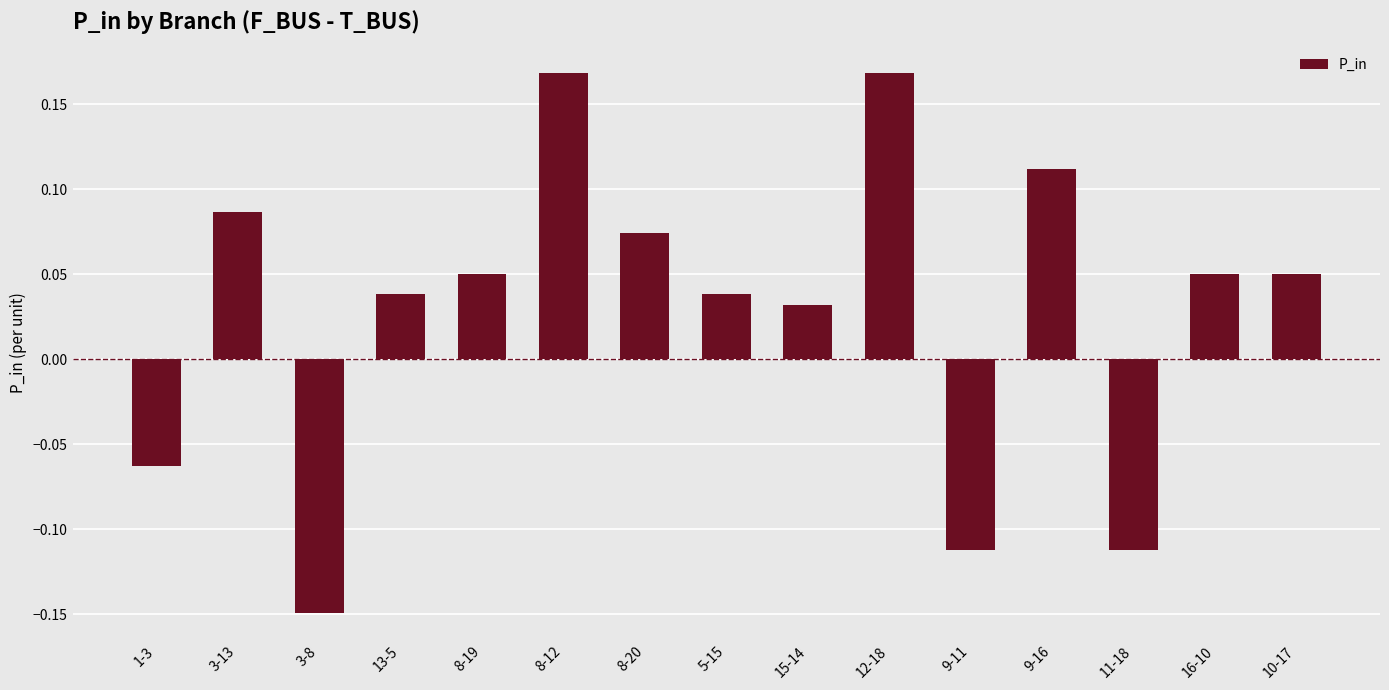

What is the label of the 1st bar from the left?

1-3